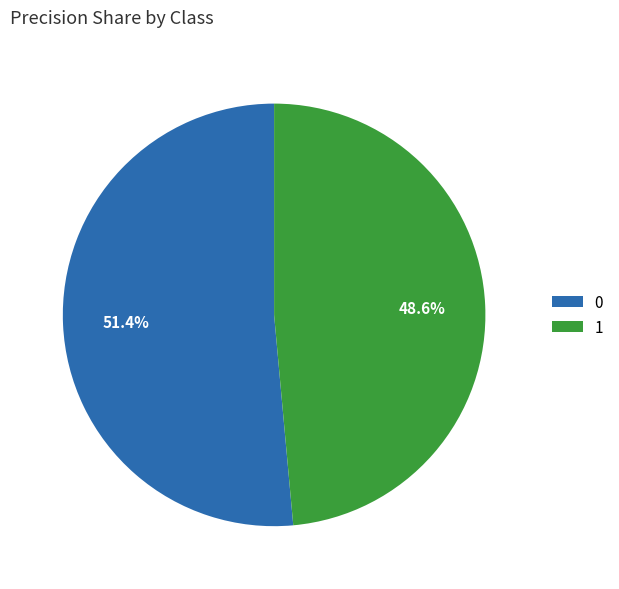

The 0 slice represents 51% of the pie. True or false?

True